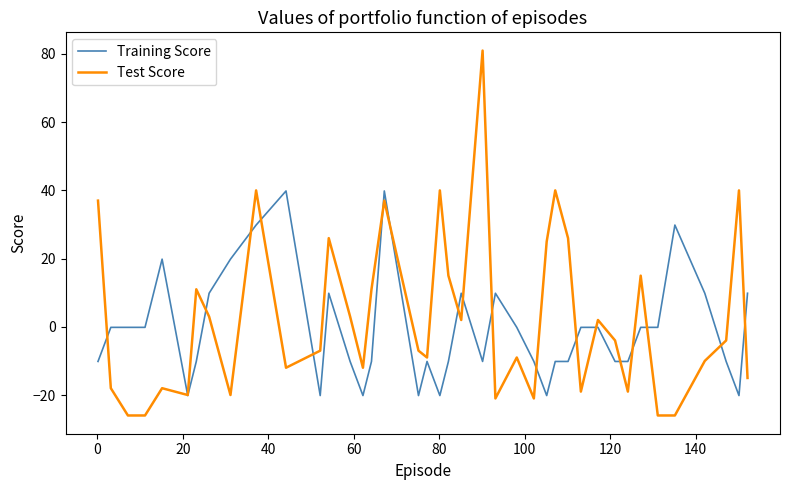

What is the difference between the maximum and minimum values in the Test Score series?

107.0